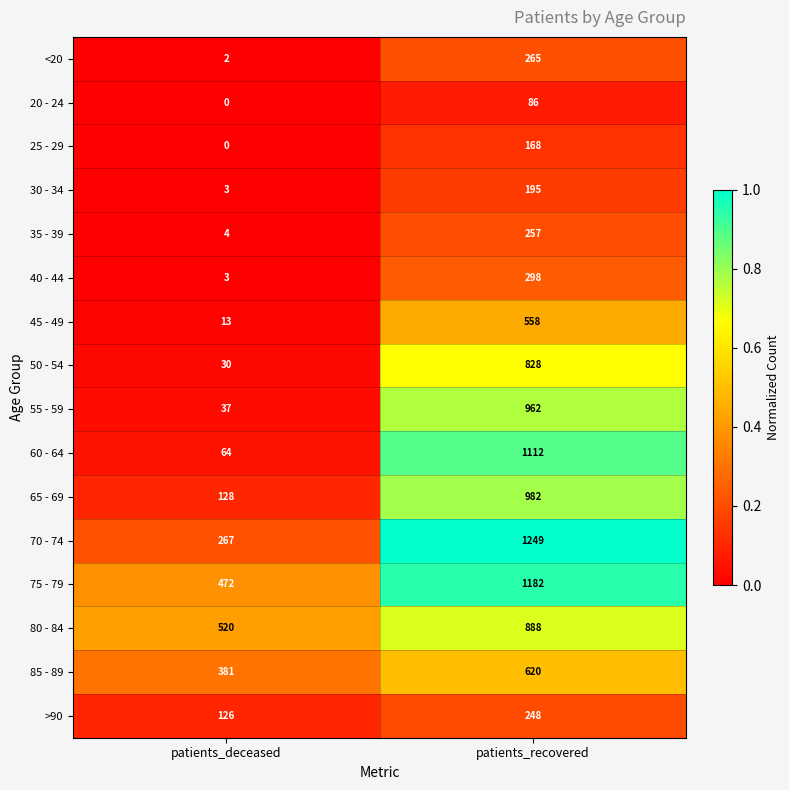

Which category has the highest value in the 35 - 39 series?

patients_recovered